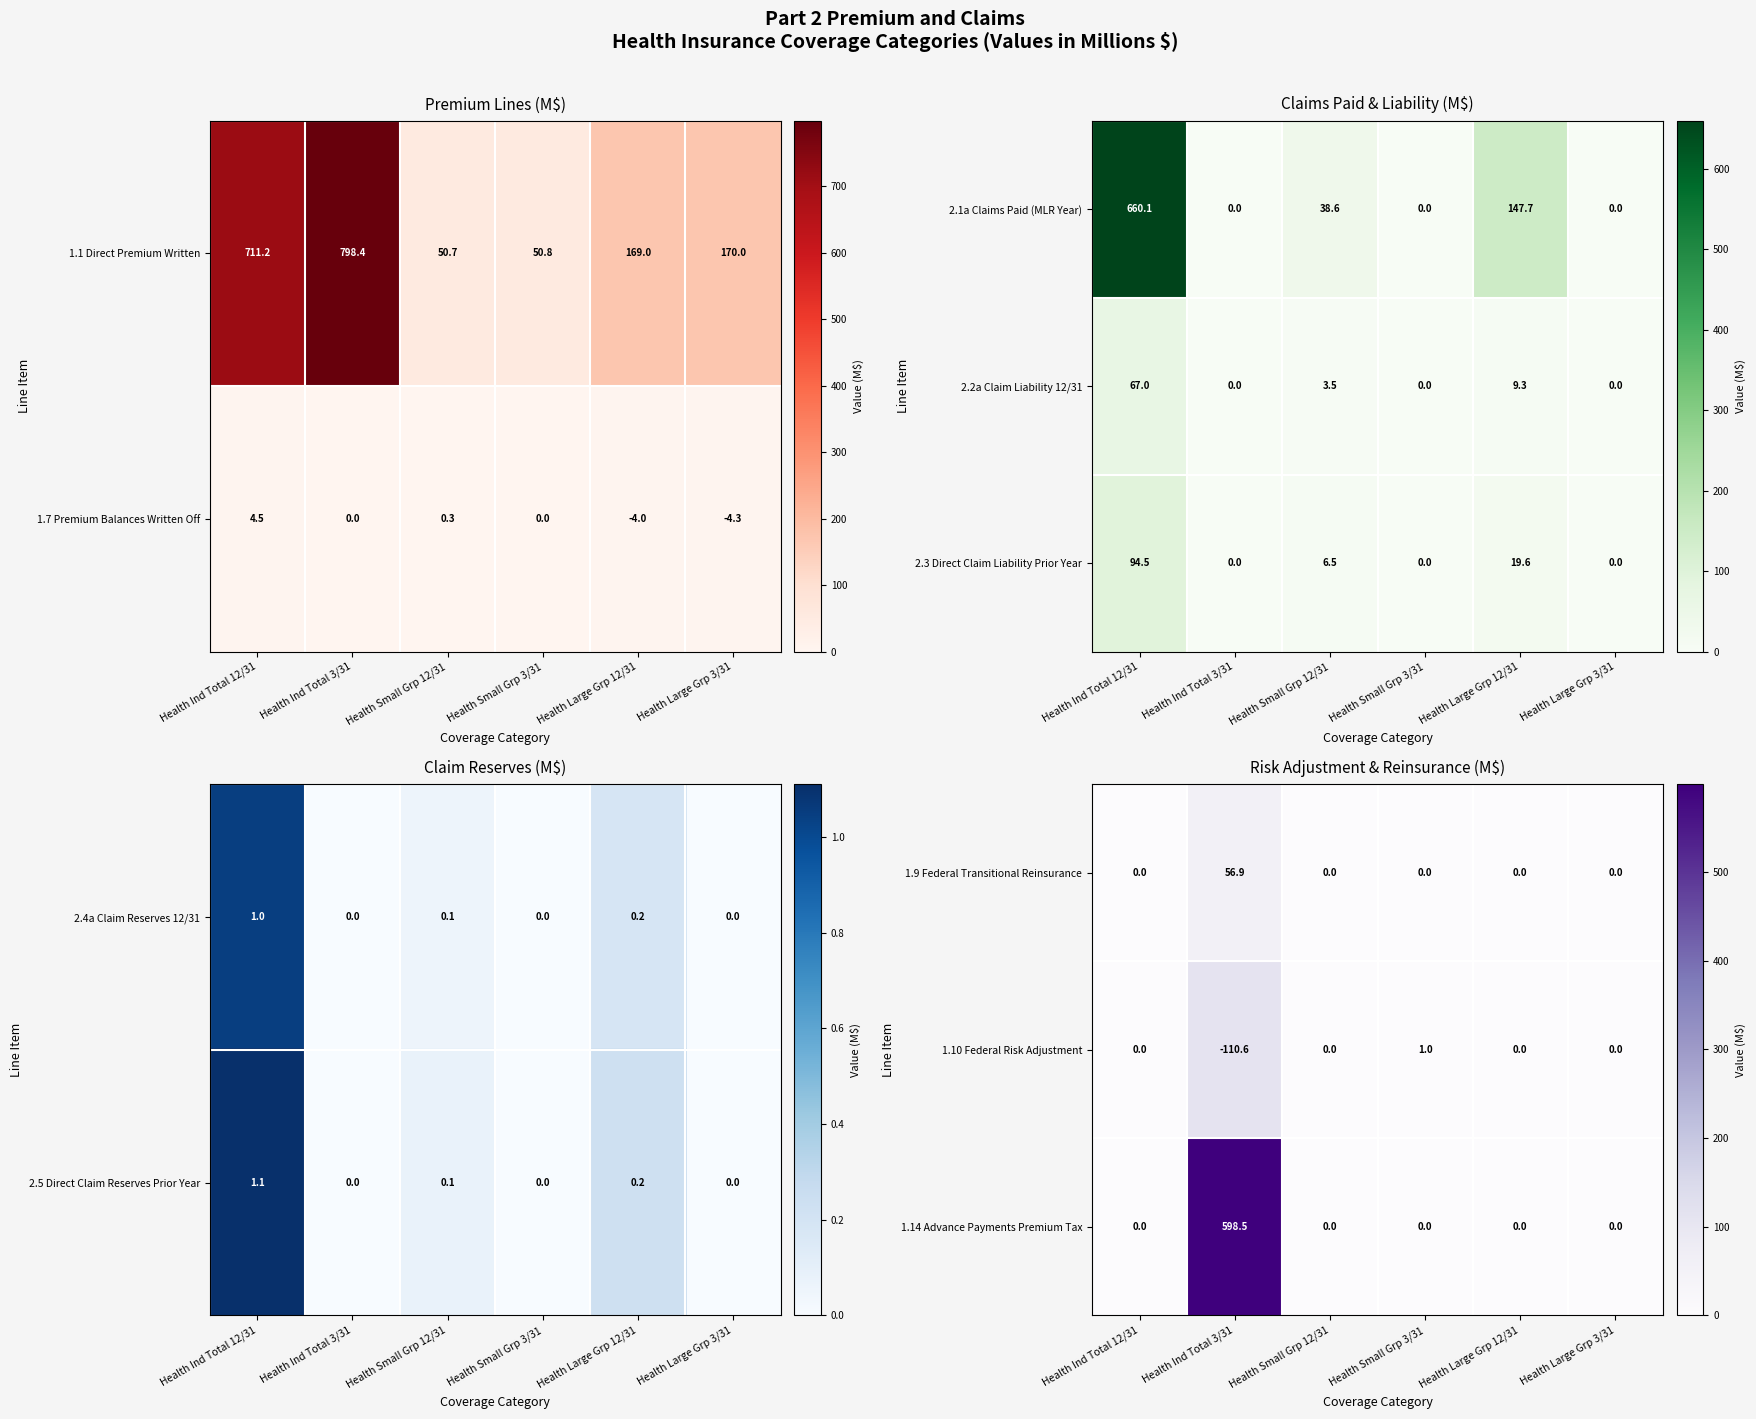

What is the highest value of the 1.14 Advance Payments Premium Tax series?

598.5